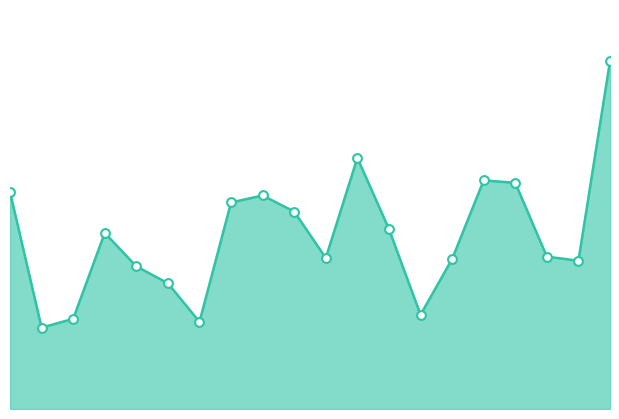

Does the chart have visible grid lines?

No